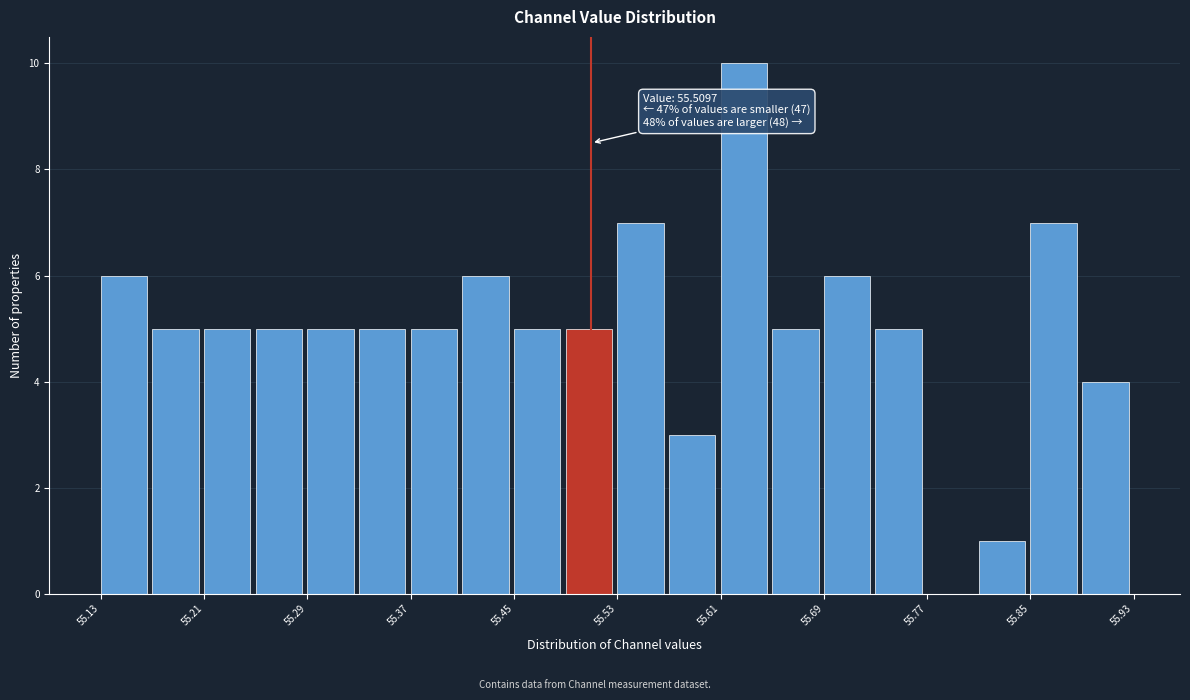

Around what value on the x-axis is the tallest bar? Give the approximate position of its centre, as read against the axis.

55.63